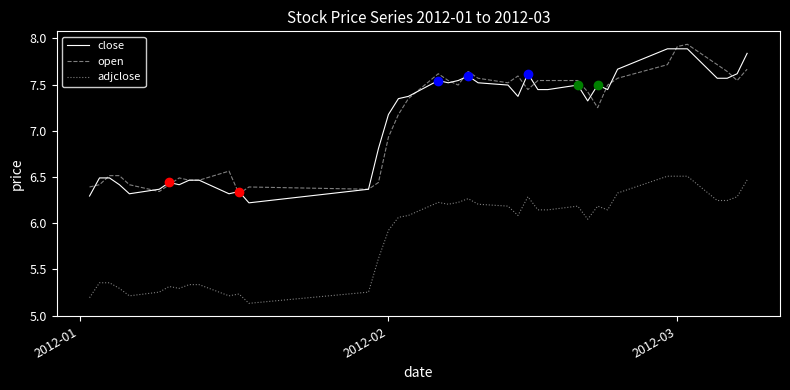

True or false: adjclose and close intersect in this chart.

False